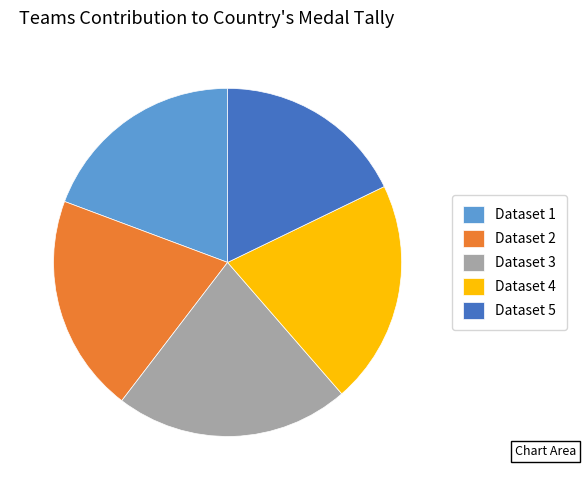

Which slice is the smallest?

Dataset 5